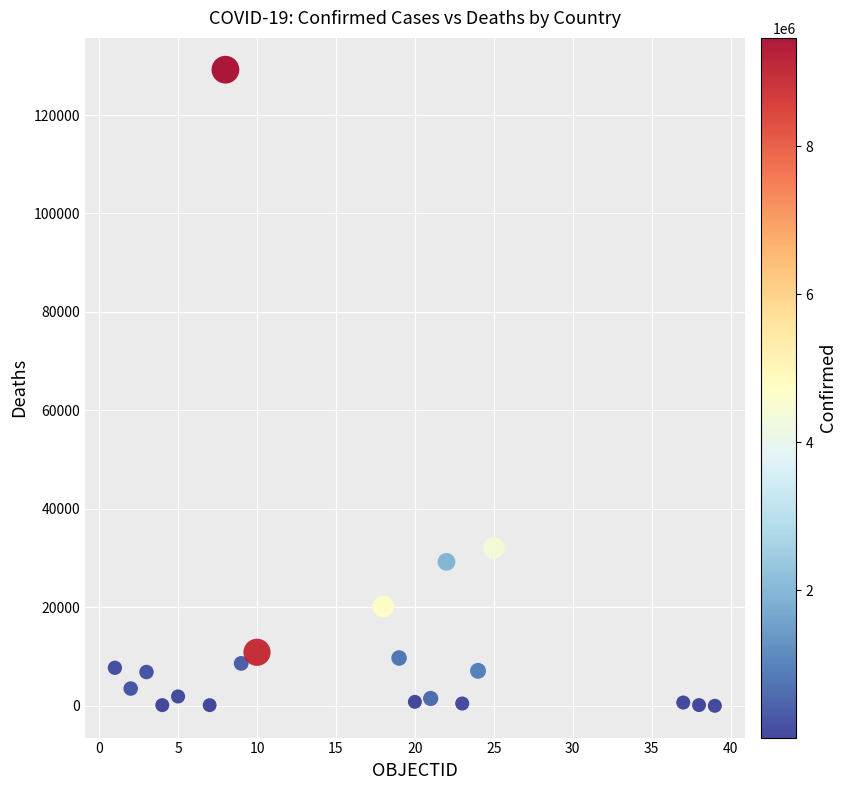

What Y value in the scatter plot is closest to 64611?

32089